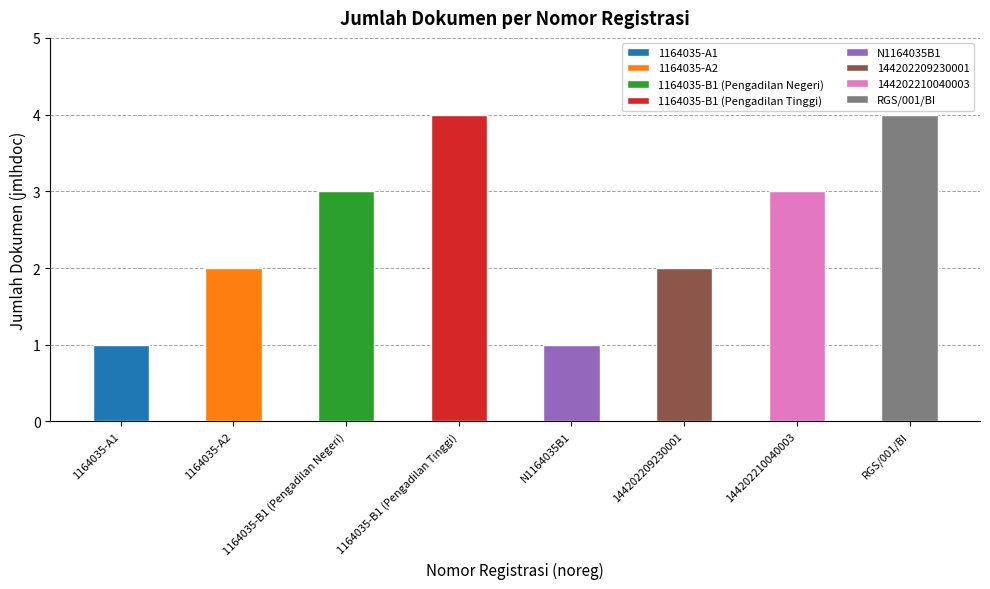

Does the chart contain stacked bars?

No